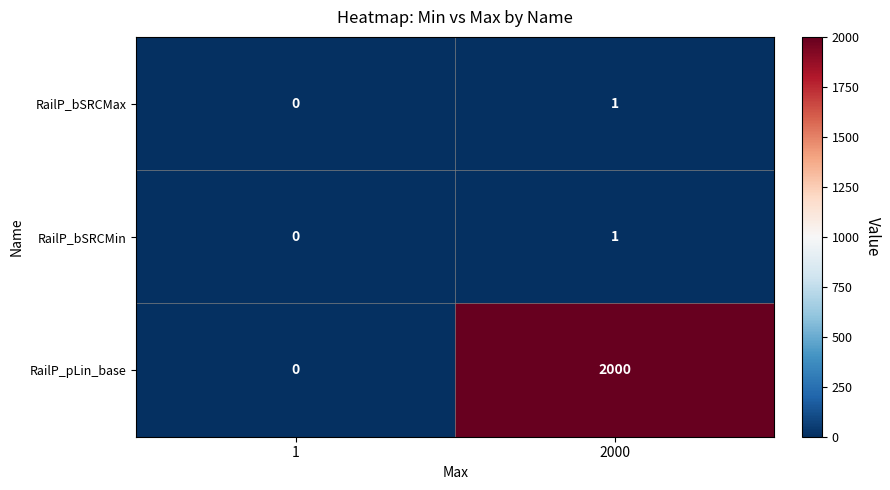

Count the number of categories in the chart.

2